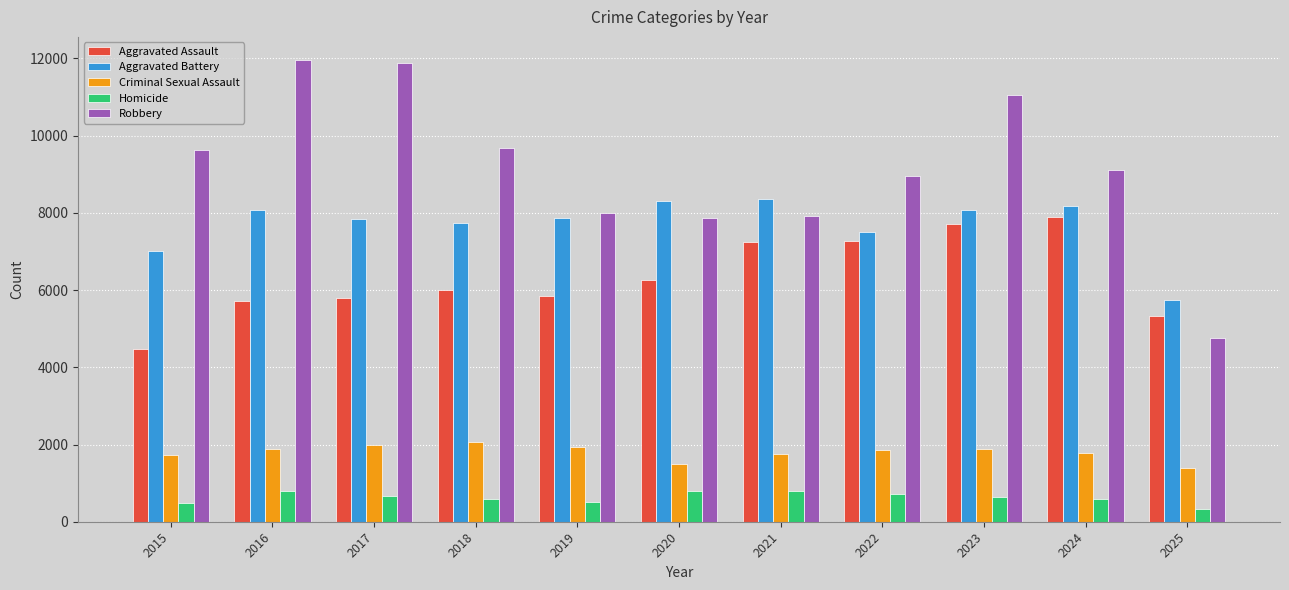

What is the minimum value shown in the chart?

342